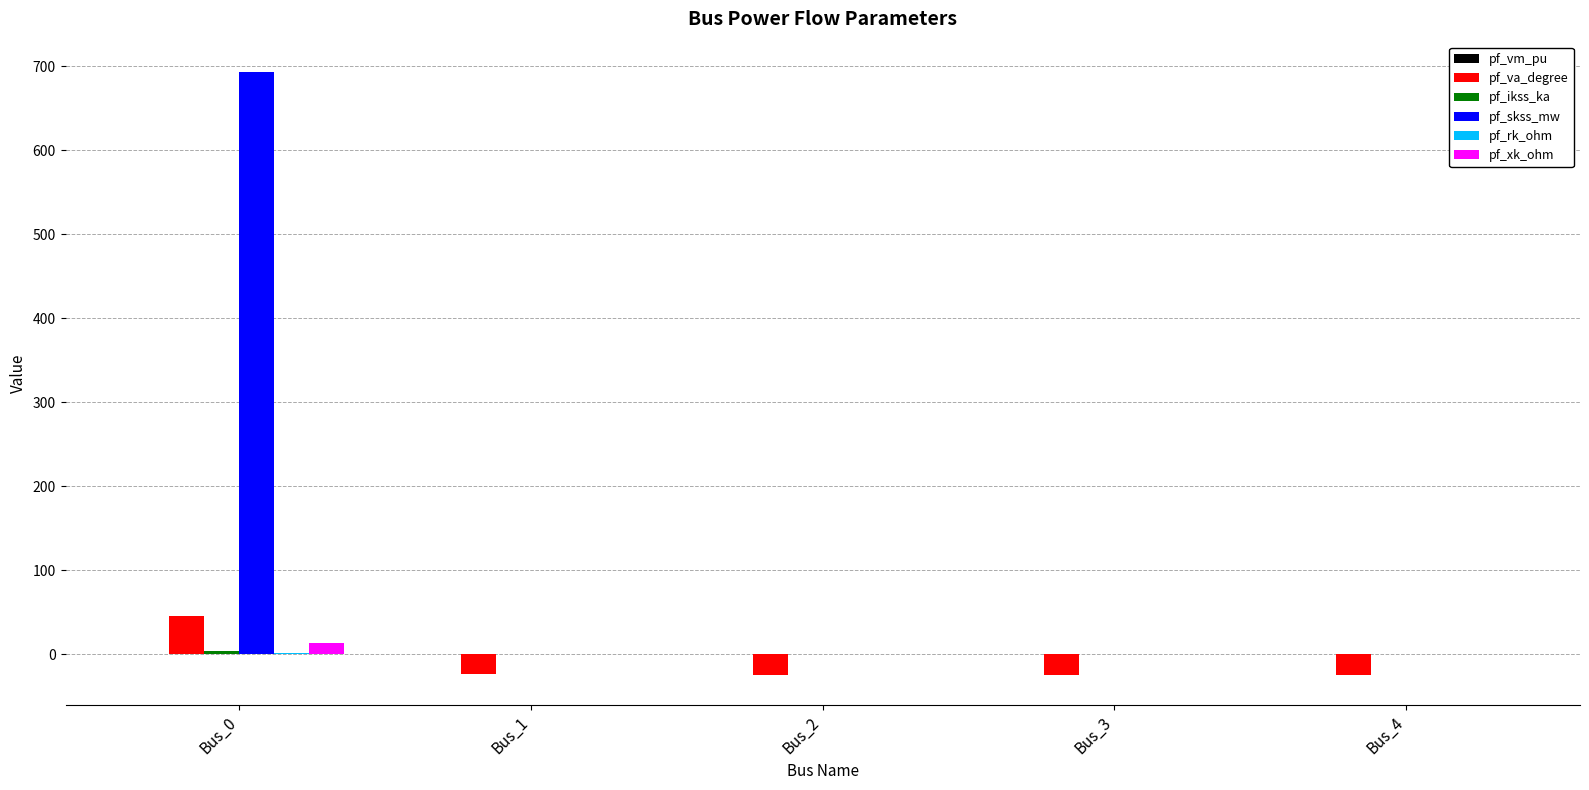

What is the spread (max minus min) of values at Bus_1?

24.5